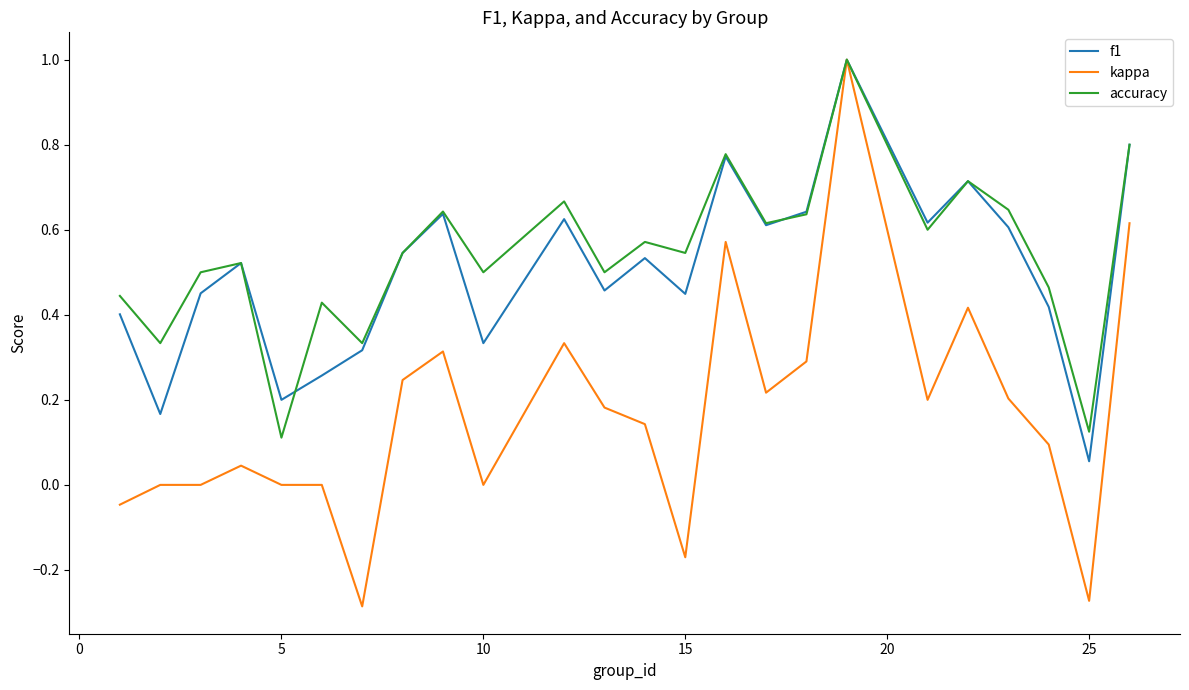

Which series has the widest spread of values?

kappa